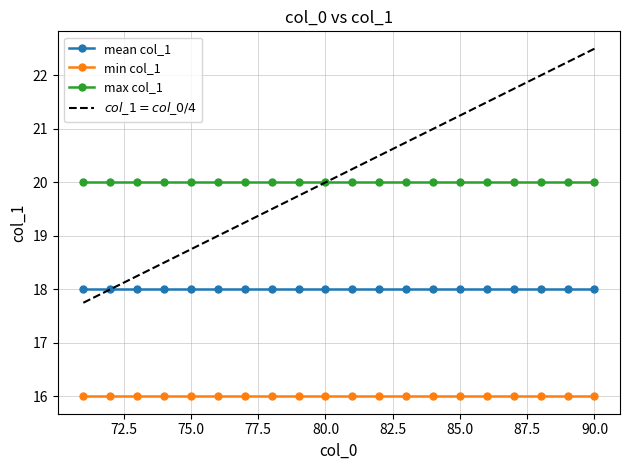

True or false: min col_1 and max col_1 cross at least once.

False